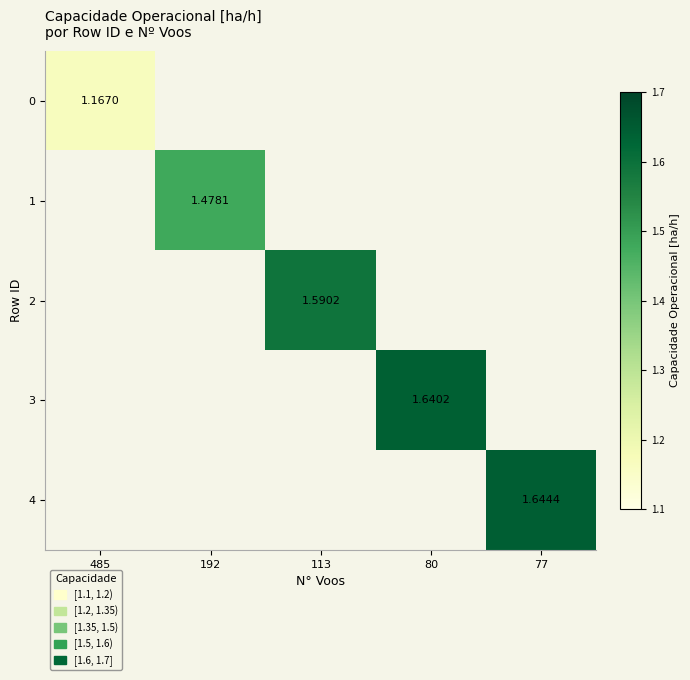

Which has a higher value, 192 or 113?

113